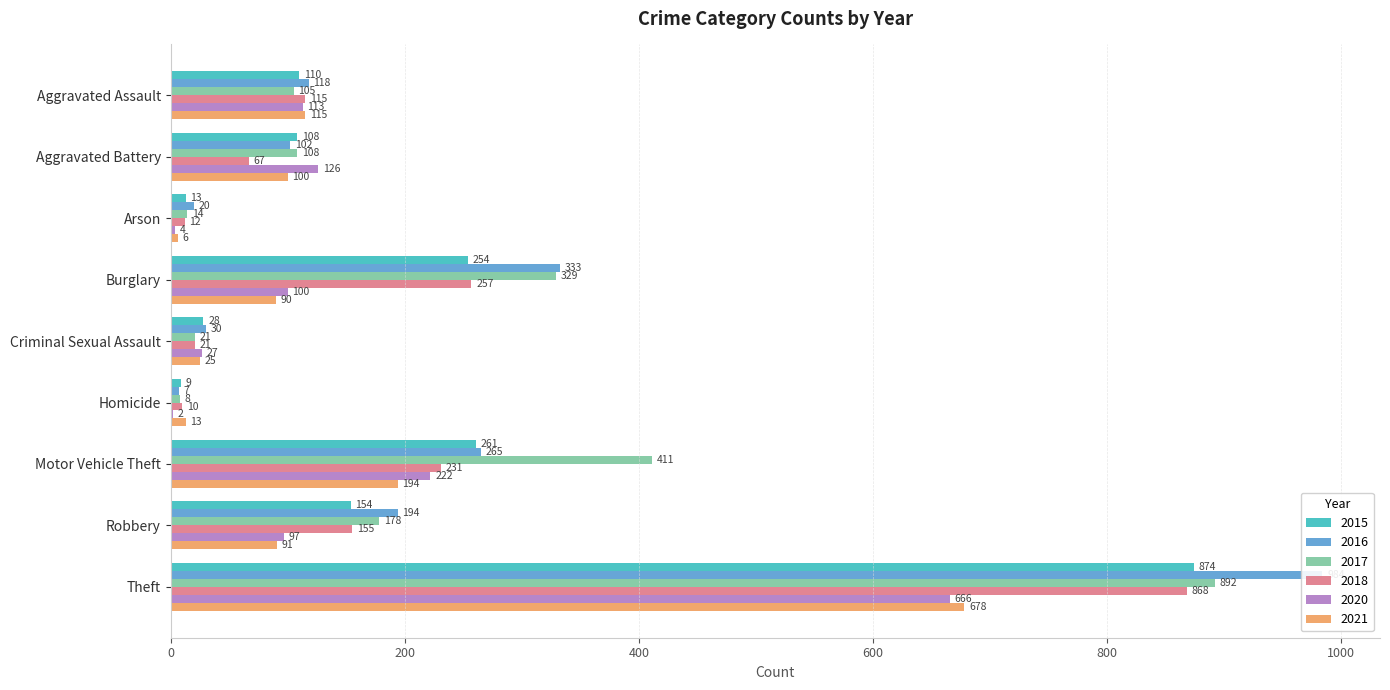

The value of 2016 at Criminal Sexual Assault is 30. True or false?

True